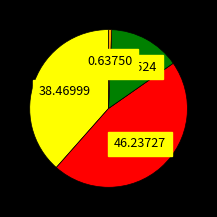

Is there a majority slice in this chart?

No